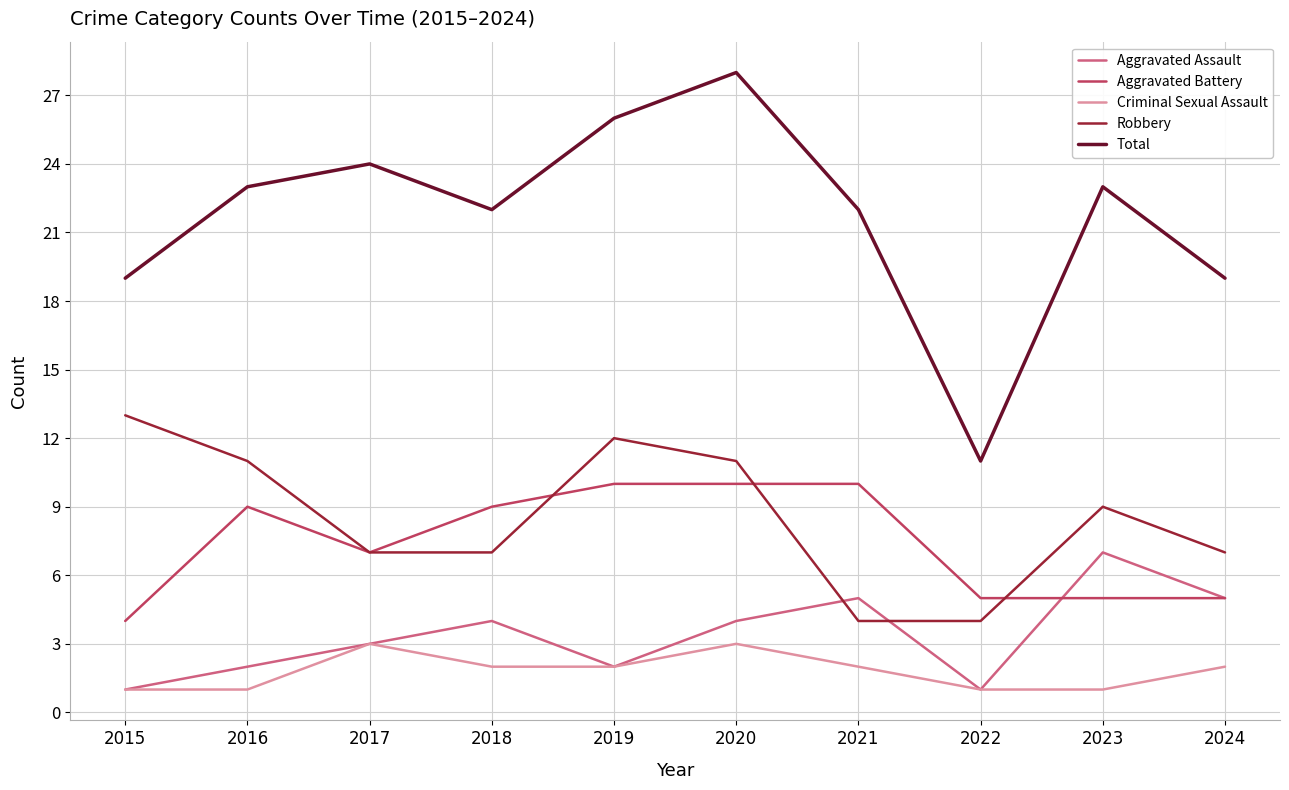

What is the approximate value of Robbery at 2023?

9